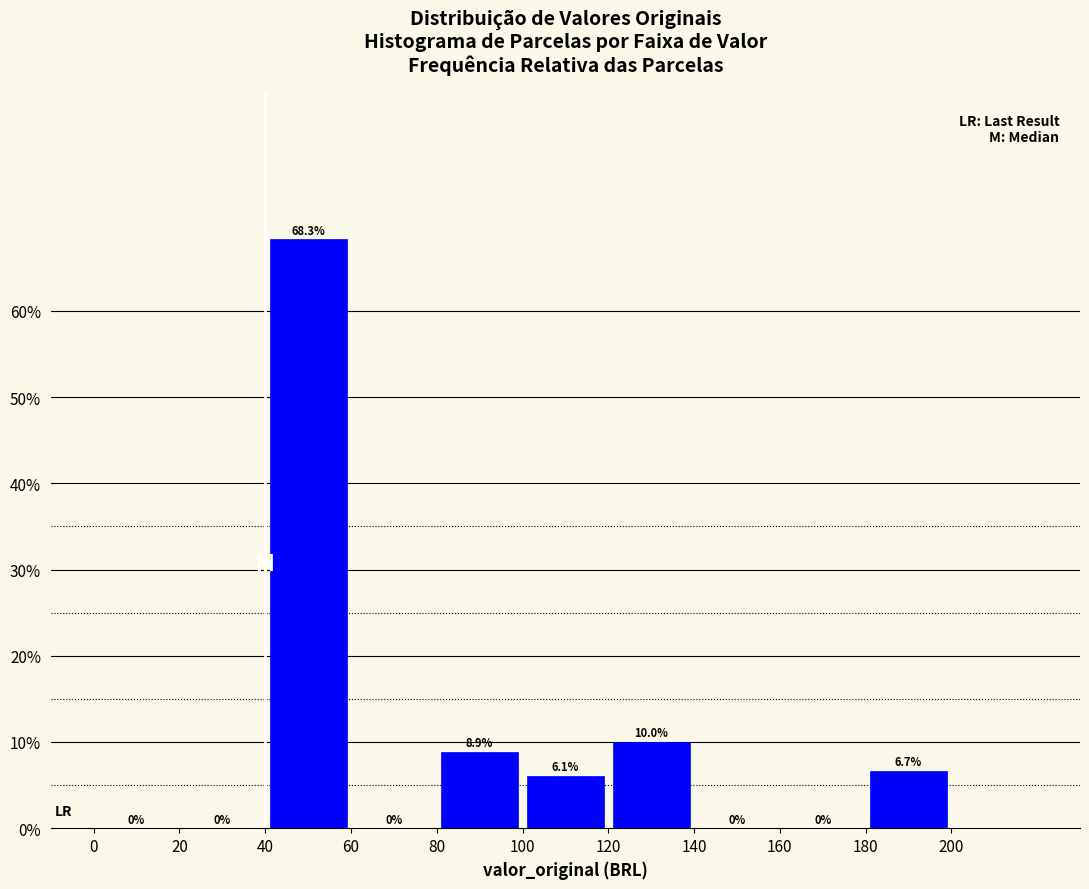

Reading left to right, list every bar in this chart as the range it spans on the x-axis followed by its height.

0 to 20: 0.0
20 to 40: 0.0
40 to 60: 68.3
60 to 80: 0.0
80 to 100: 8.9
100 to 120: 6.1
120 to 140: 10.0
140 to 160: 0.0
160 to 180: 0.0
180 to 200: 6.7